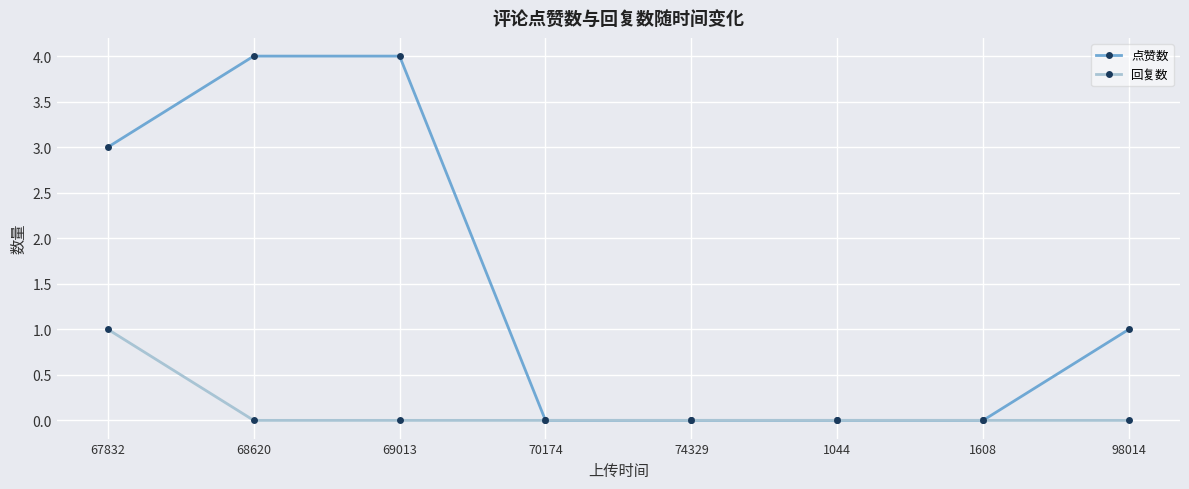

Which series has the widest spread of values?

点赞数